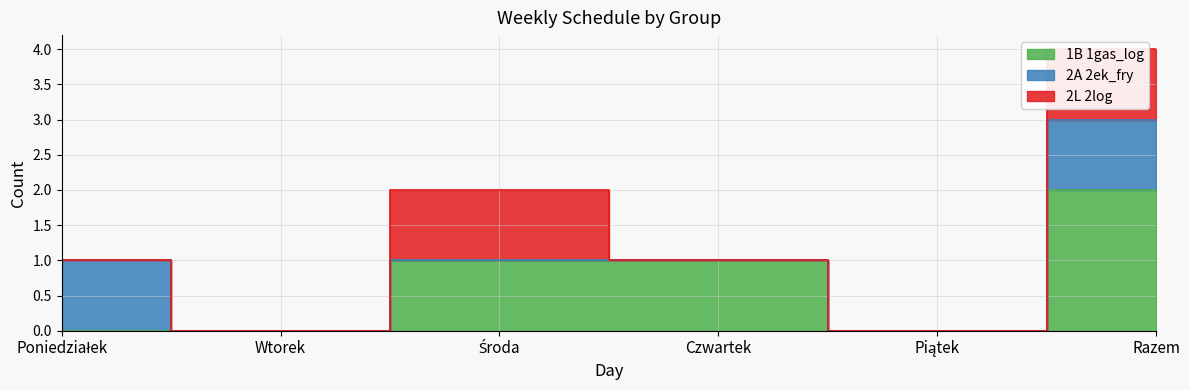

What is the label of the 5th point from the right?

Wtorek